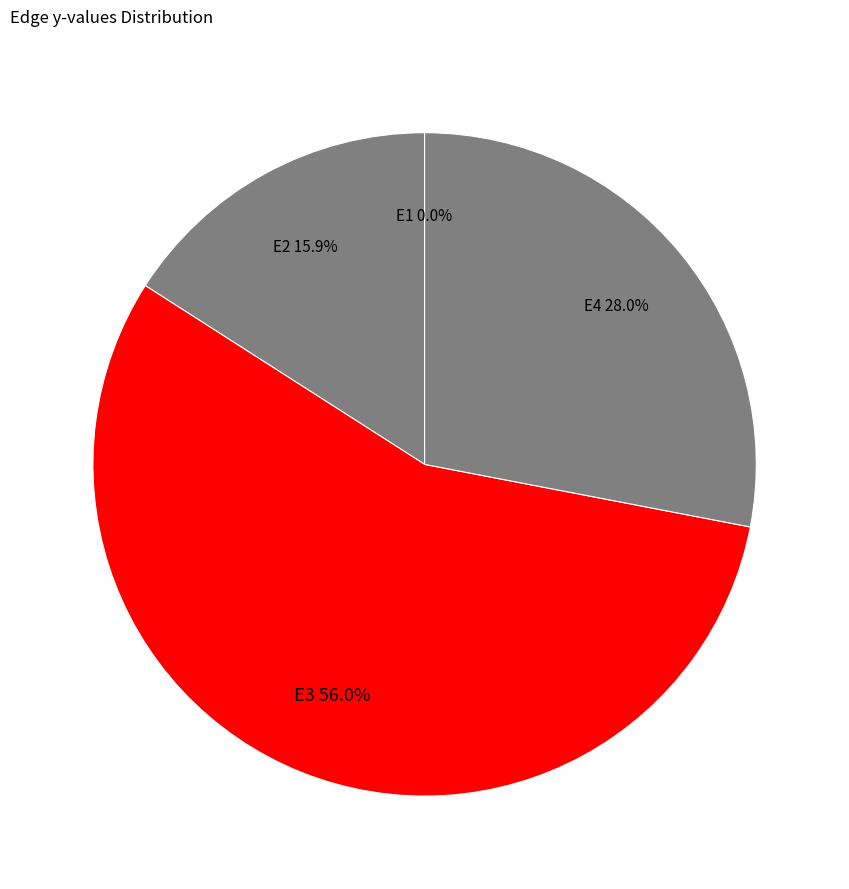

Which has a higher value, E4 or E2?

E4